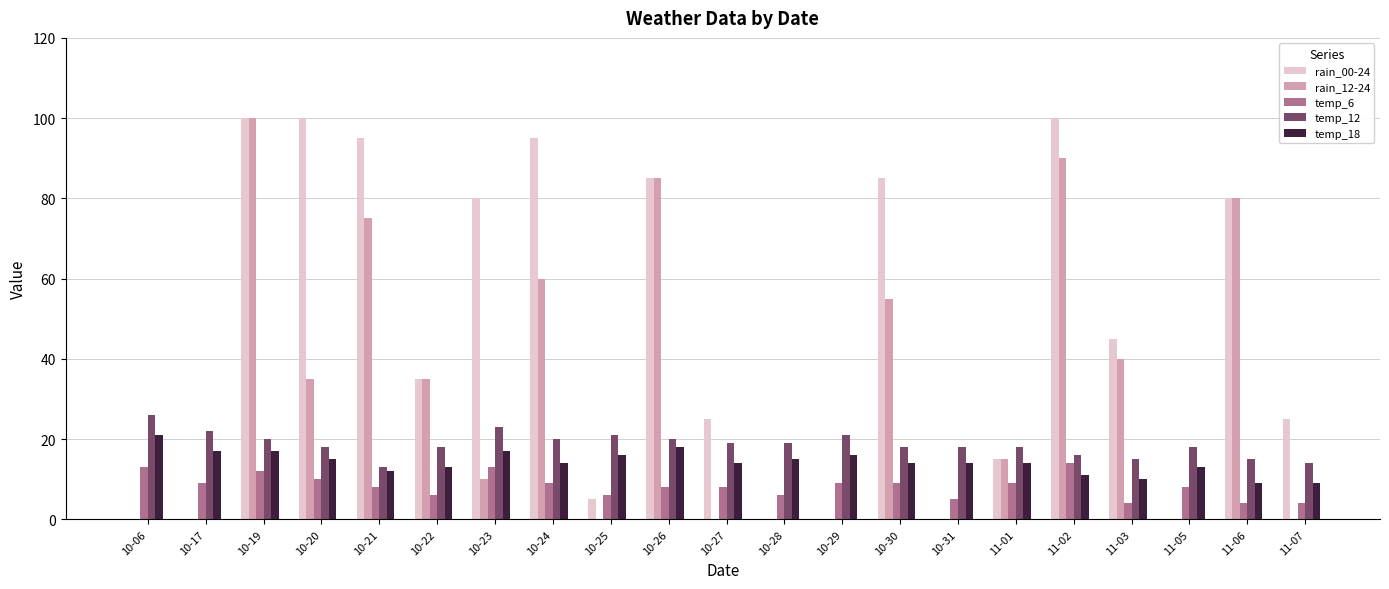

Is the value of temp_12 at 11-05 greater than the value of temp_6 at 10-22?

Yes